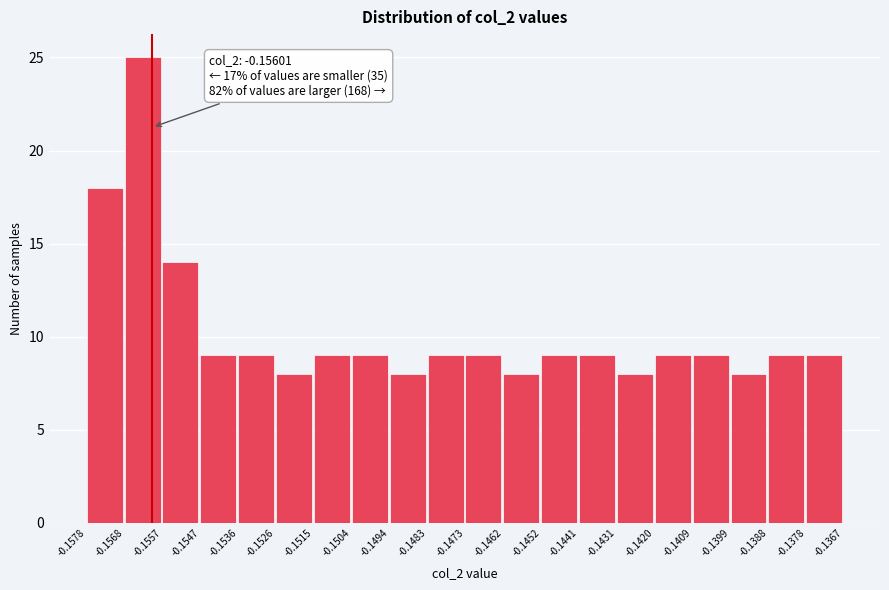

Which range on the x-axis has the tallest bar?

-0.1568 to -0.1557